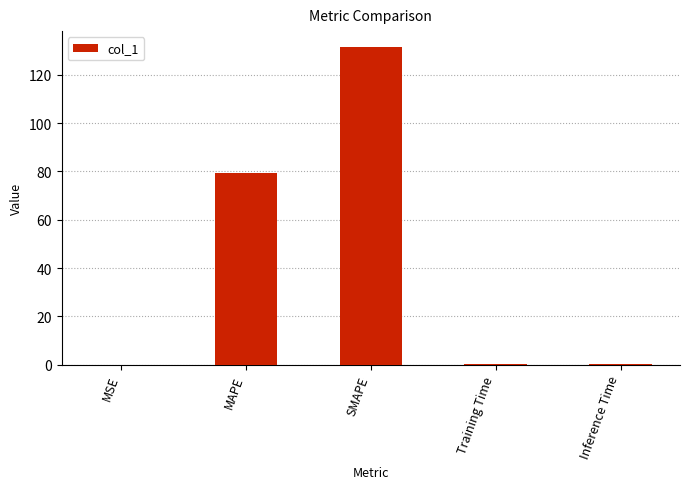

What is the greatest value displayed?

131.6